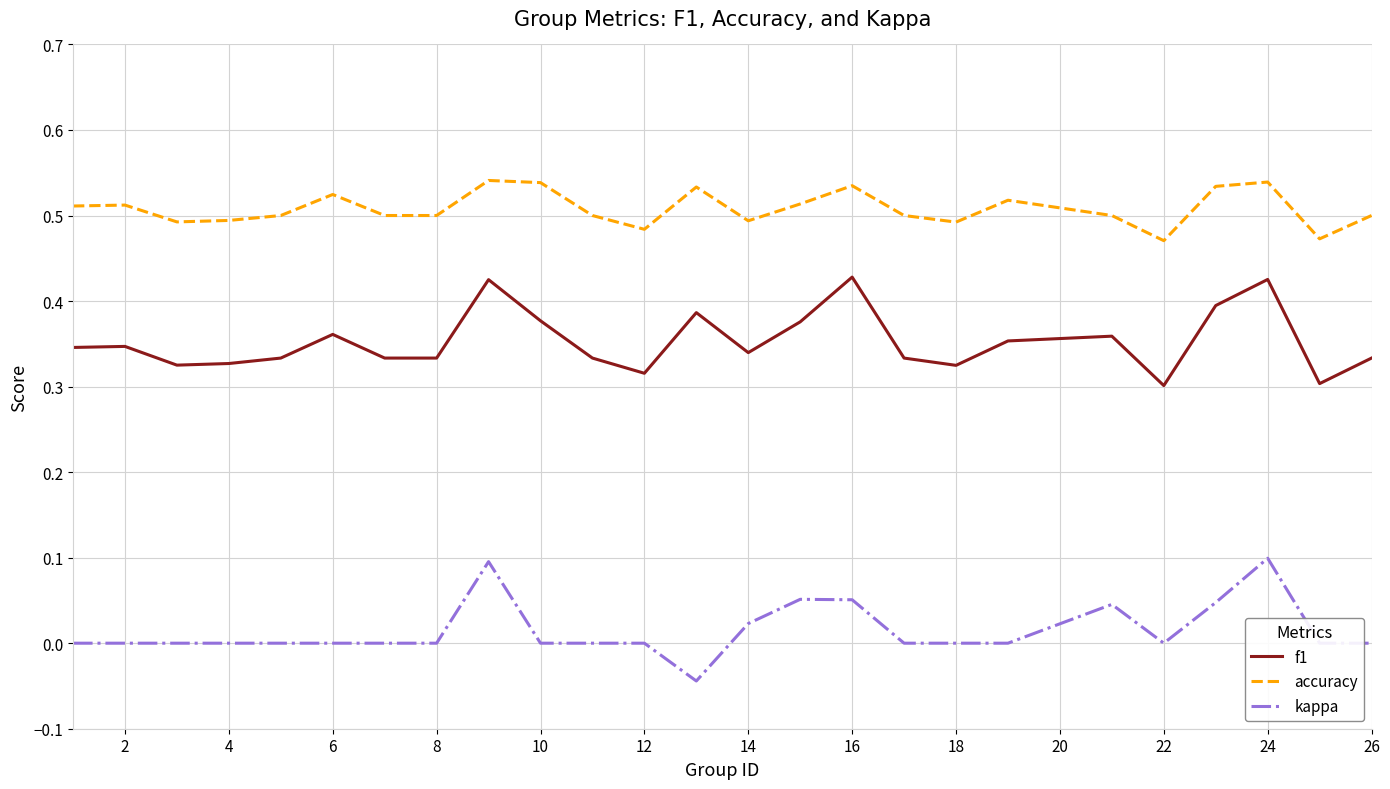

List the series in order of their peak value, highest first.

accuracy, f1, kappa